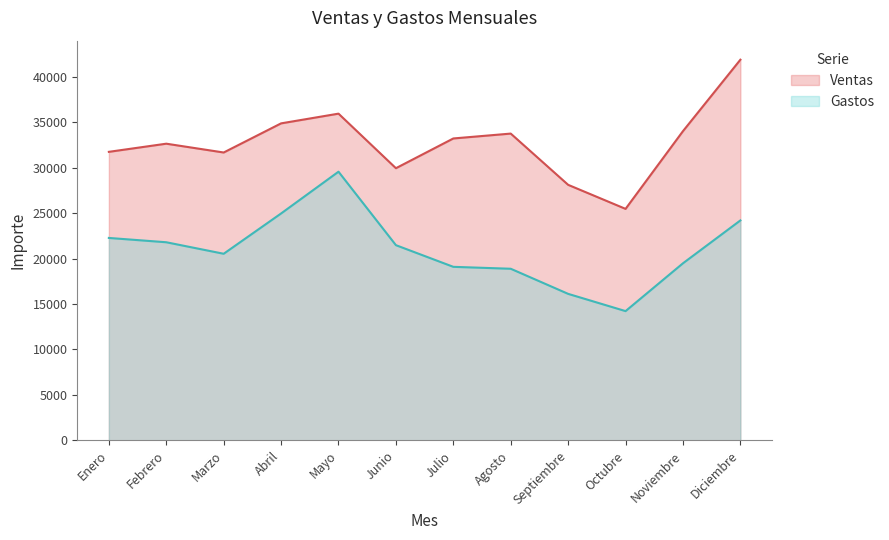

True or false: Gastos has a value of 33679 at Julio.

False